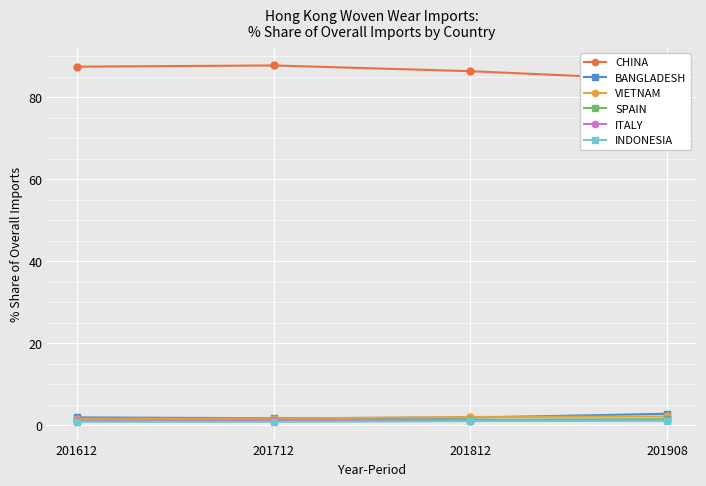

Is it true that VIETNAM equals 2.0 at 201812?

True